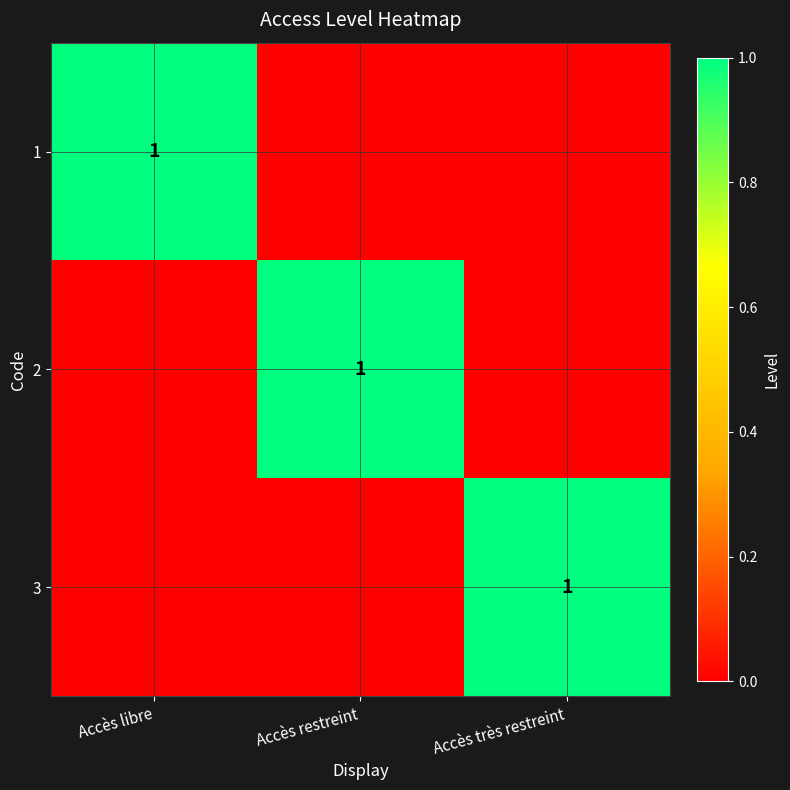

Is it true that 3 equals 2 at Accès très restreint?

False